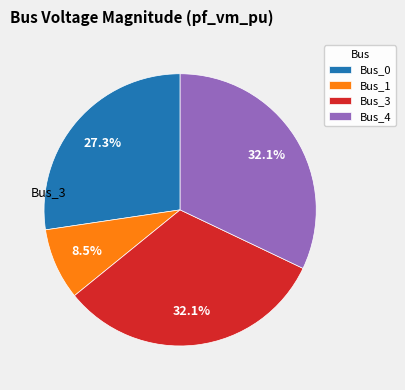

How many segments does this pie chart have?

4